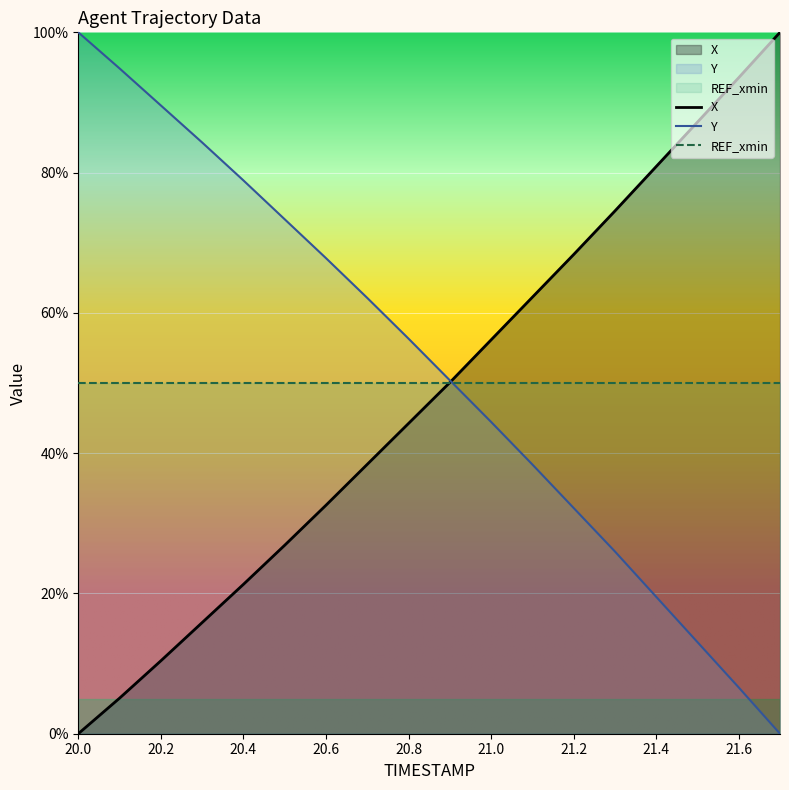

True or false: Y has a value of 26.9 at 20.9.

False